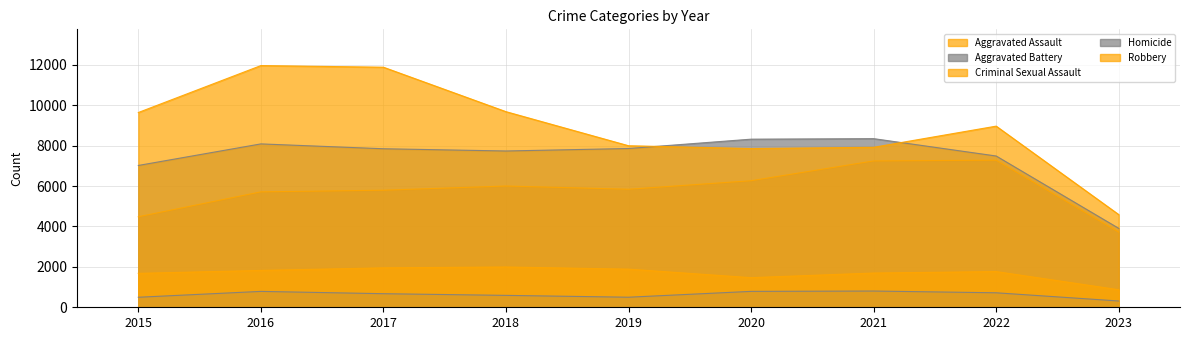

At how many categories does at least one series exceed 6696?

8